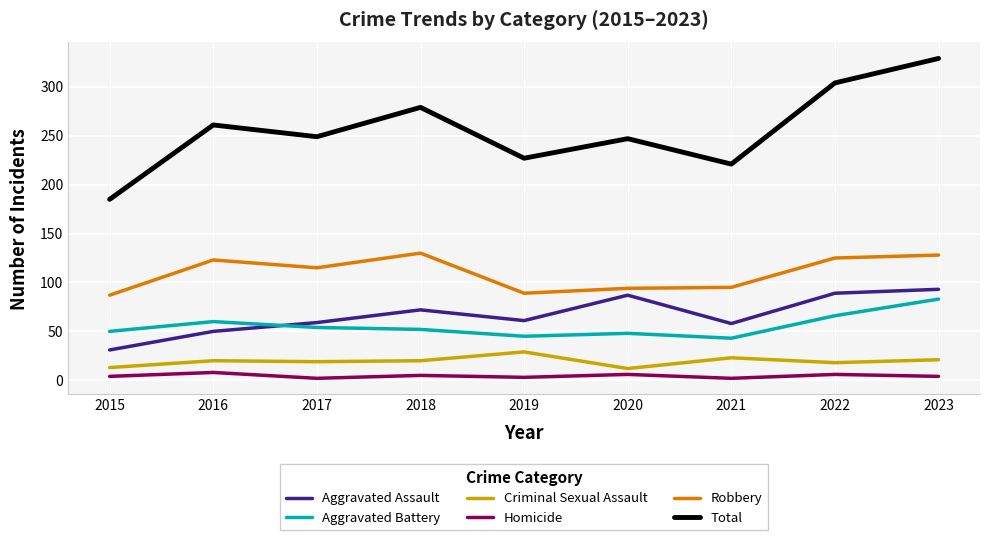

The Aggravated Assault series shows 89 at 2022. True or false?

True